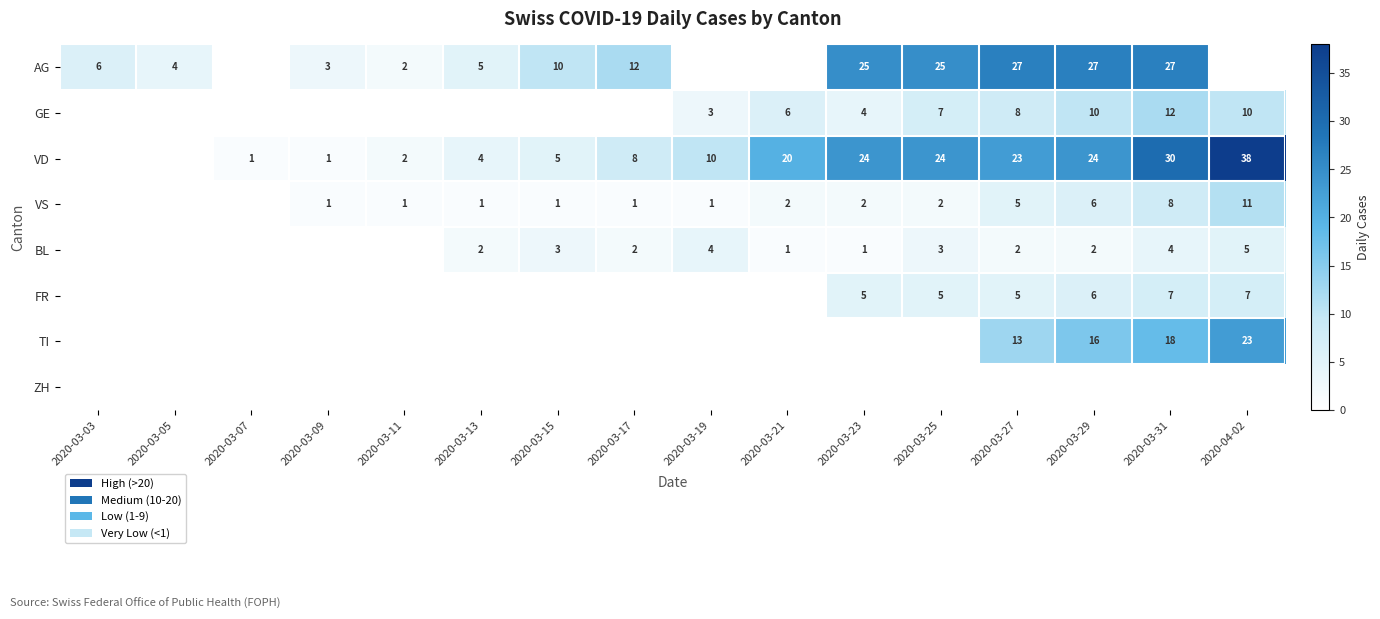

The BL series shows 4 at 2020-03-19. True or false?

True